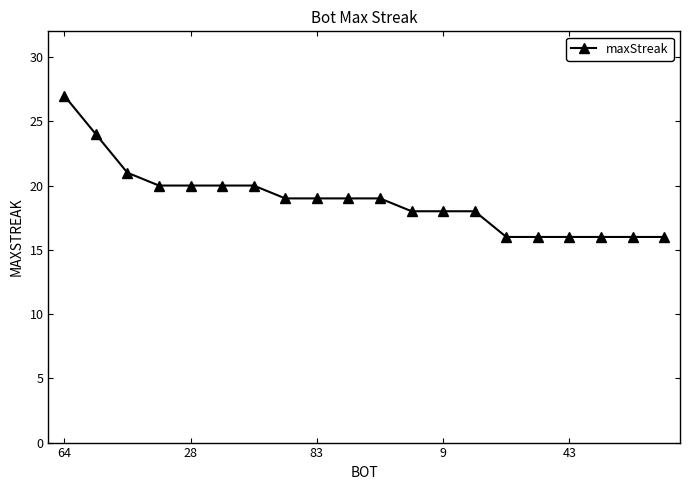

What is the difference between the maximum and second lowest values?

11